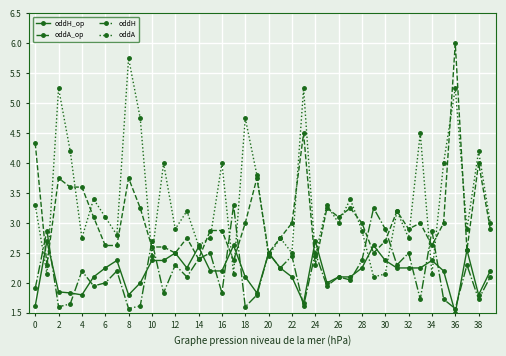

What is the difference between the maximum and minimum values in the oddA_op series?

3.7